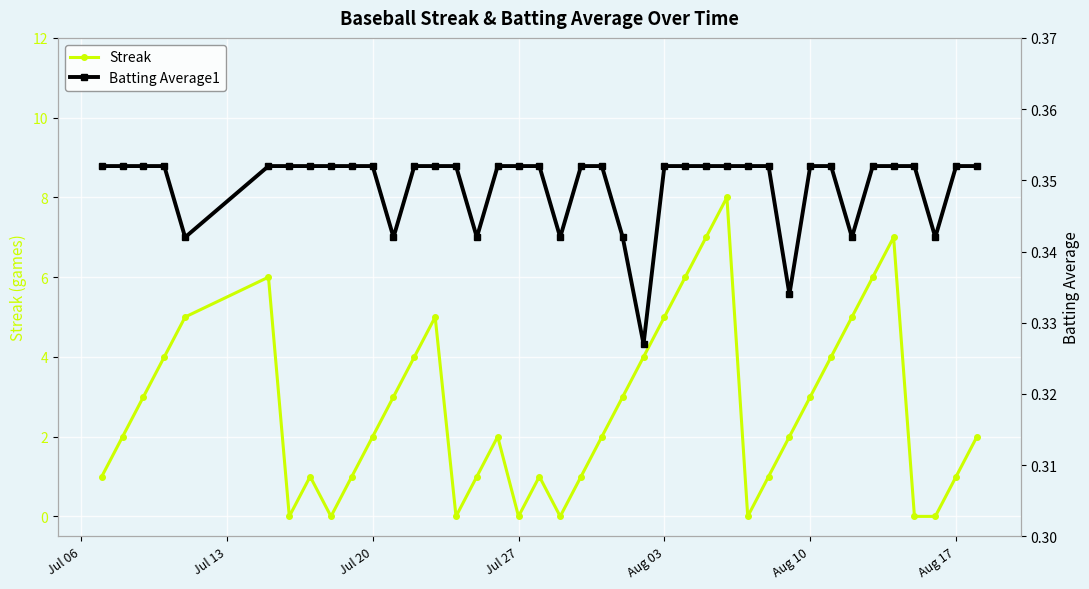

Reading right to left, what are all the values shown in this chart?

Streak: 2.0	1.0	0.0	0.0	7.0	6.0	5.0	4.0	3.0	2.0	1.0	0.0	8.0	7.0	6.0	5.0	4.0	3.0	2.0	1.0	0.0	1.0	0.0	2.0	1.0	0.0	5.0	4.0	3.0	2.0	1.0	0.0	1.0	0.0	6.0	5.0	4.0	3.0	2.0	1.0
Batting Average1: 0.4	0.4	0.3	0.4	0.4	0.4	0.3	0.4	0.4	0.3	0.4	0.4	0.4	0.4	0.4	0.4	0.3	0.3	0.4	0.4	0.3	0.4	0.4	0.4	0.3	0.4	0.4	0.4	0.3	0.4	0.4	0.4	0.4	0.4	0.4	0.3	0.4	0.4	0.4	0.4